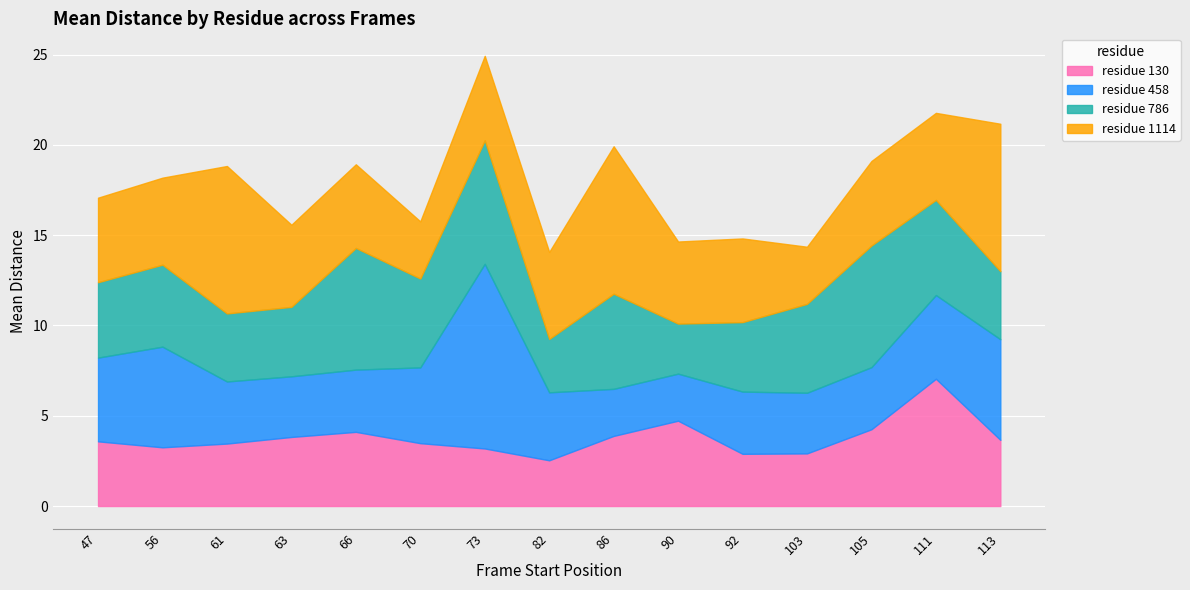

The value of 130 at 103 is 2.9. True or false?

True